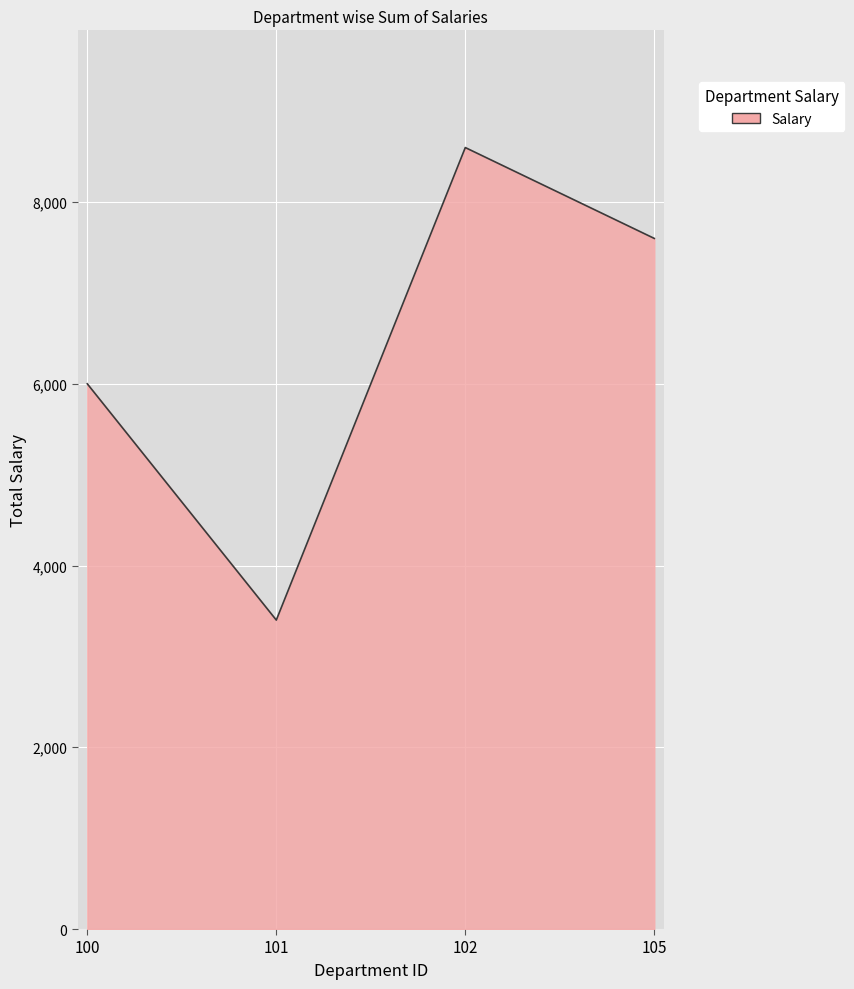

Rank the categories by value from lowest to highest.

101, 100, 105, 102